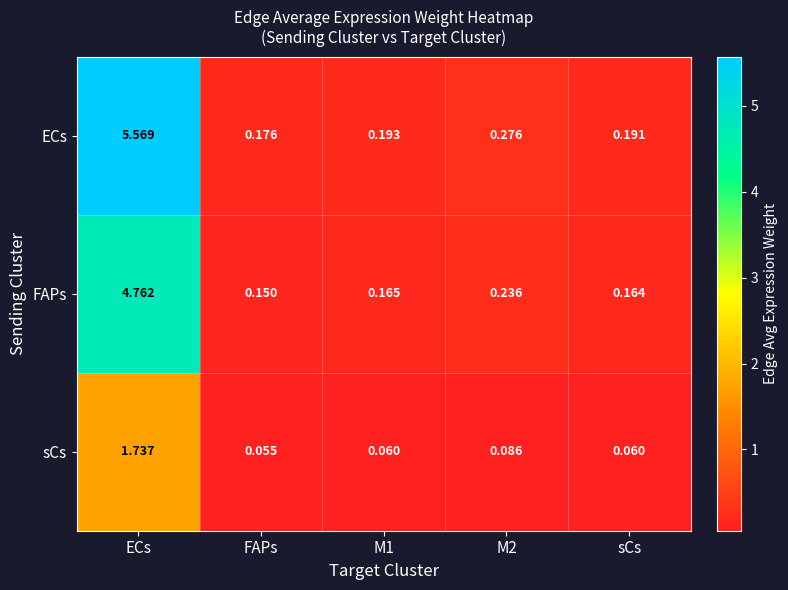

Which series has the widest spread of values?

ECs